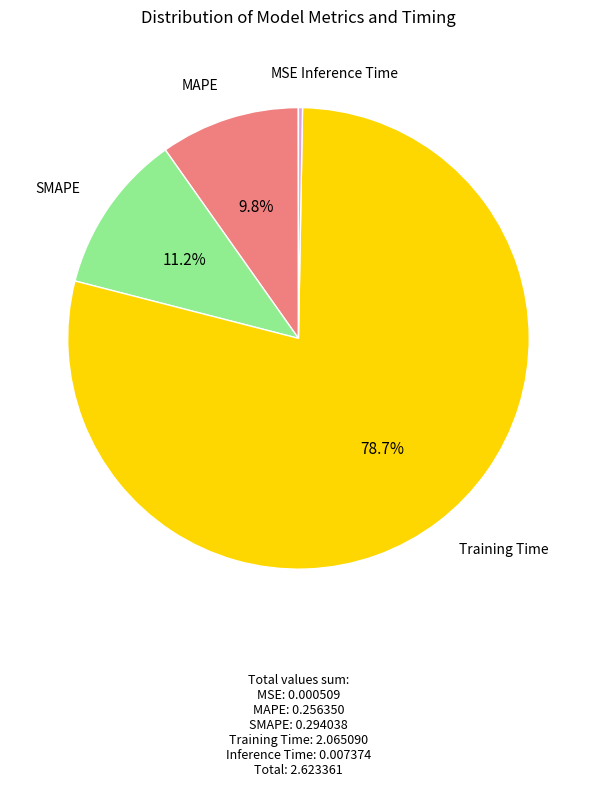

Is there a majority slice in this chart?

Yes